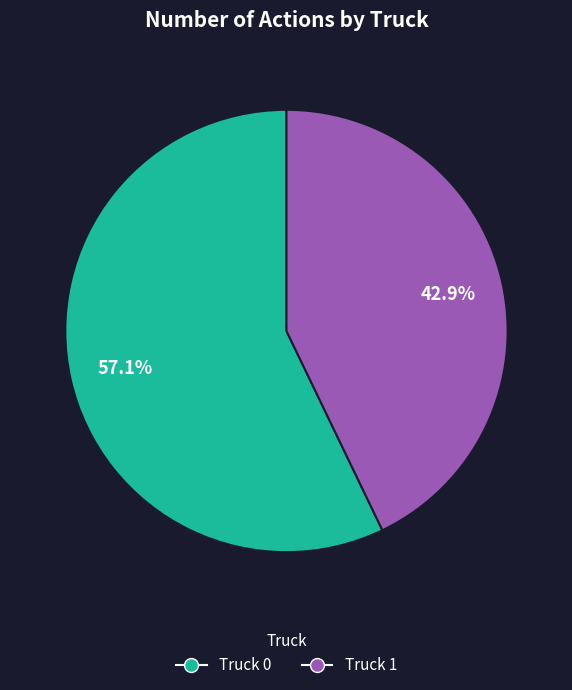

Is it true that Truck 0 is 44% of the pie?

False